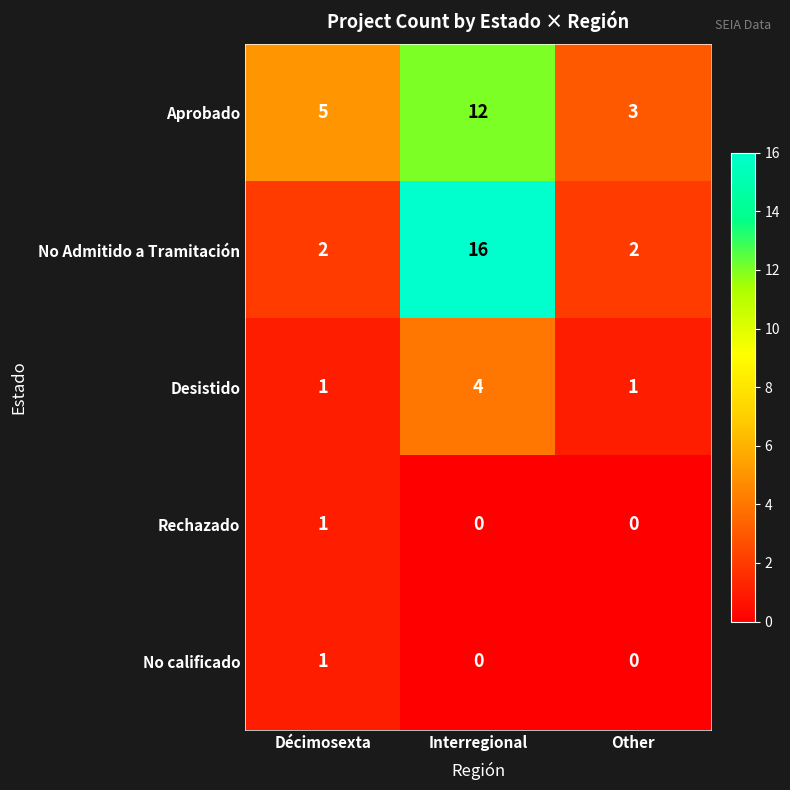

Which series changed the most between Décimosexta and Interregional?

No Admitido a Tramitación